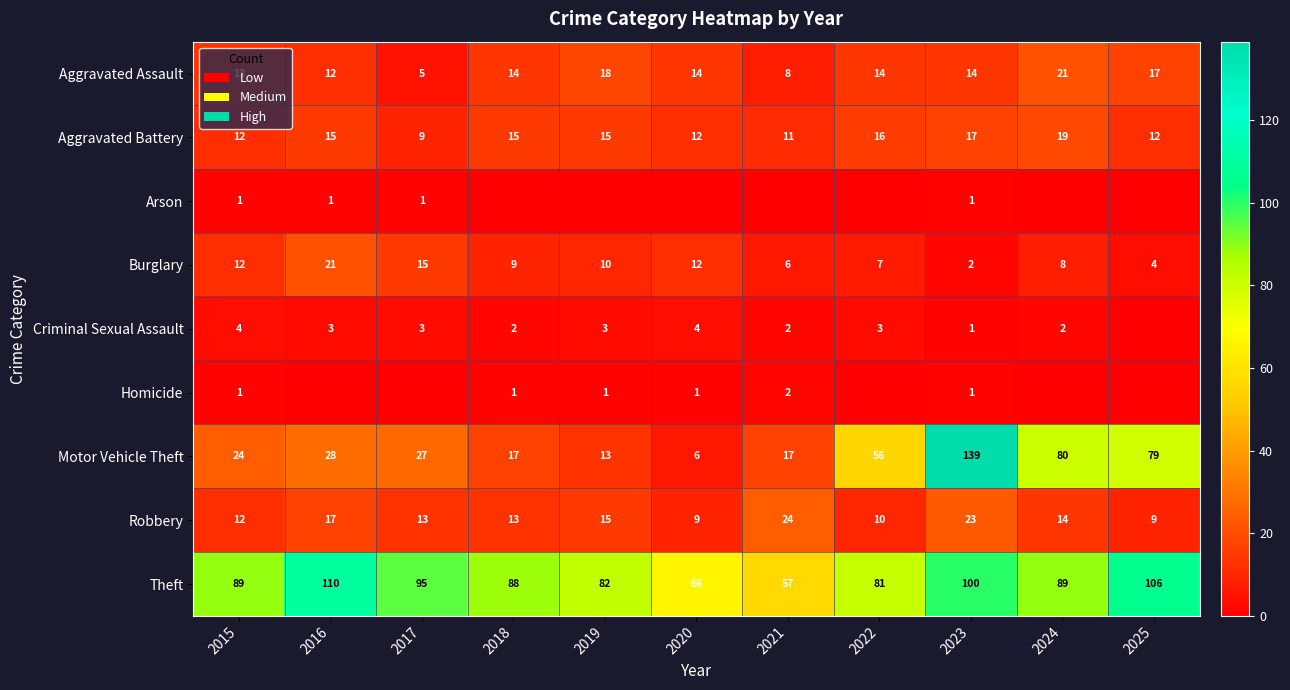

What is the approximate value of Theft at 2024, to the nearest 5?

90